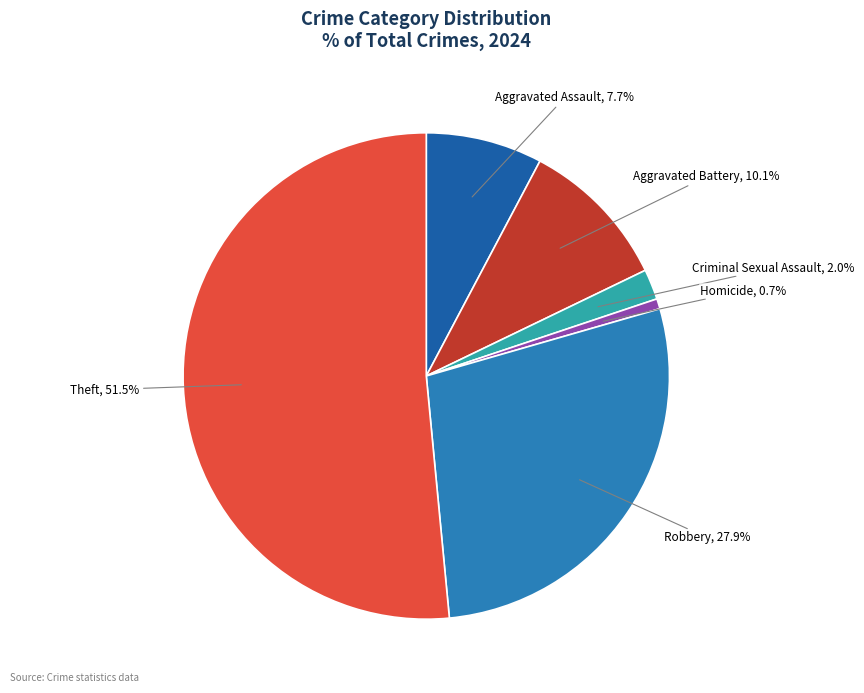

Is there a majority slice in this chart?

Yes